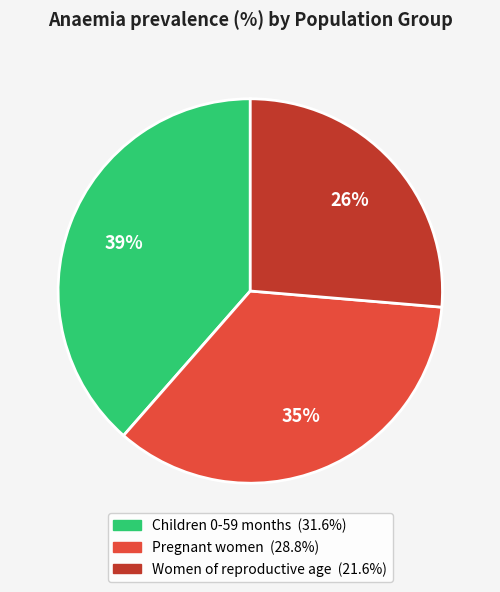

How many slices are in this pie chart?

3